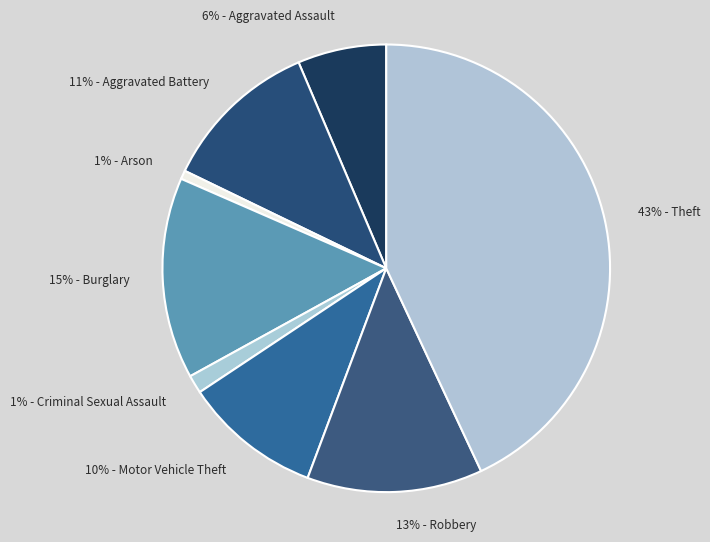

Rank the categories by value from lowest to highest.

Arson, Criminal Sexual Assault, Aggravated Assault, Motor Vehicle Theft, Aggravated Battery, Robbery, Burglary, Theft